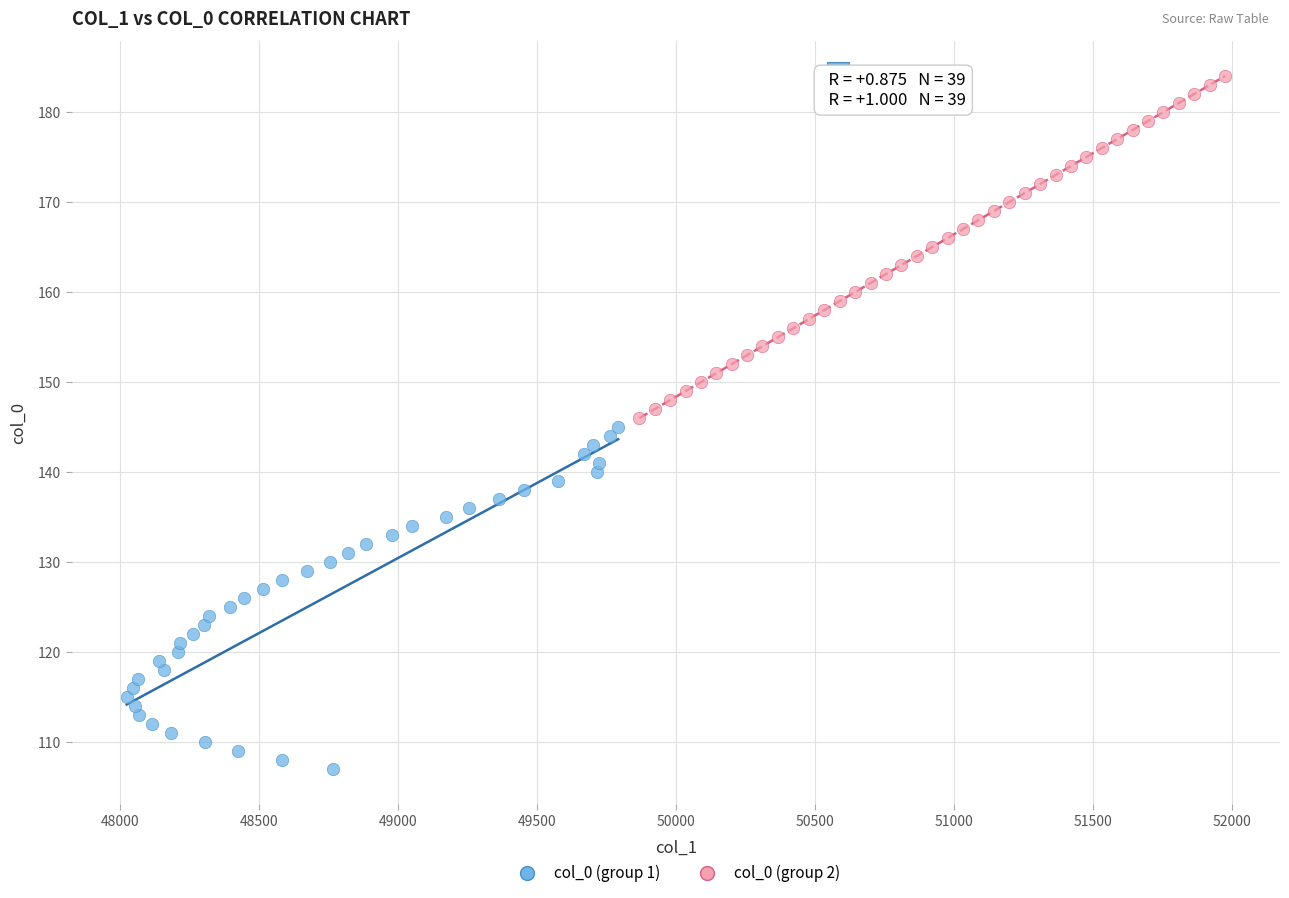

Which series contains the lowest Y value?

col_0 (group 1)